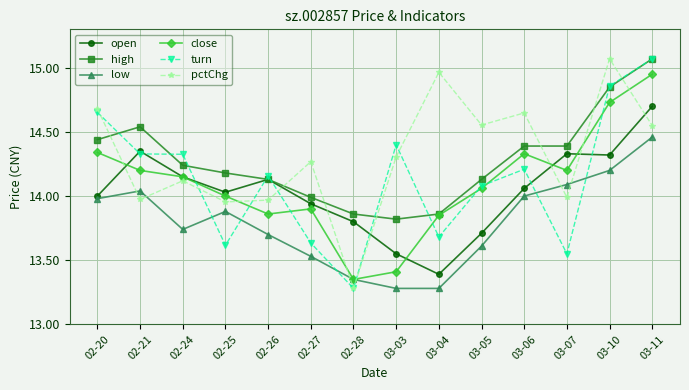

What are all the series names shown in the legend?

open, high, low, close, turn, pctChg